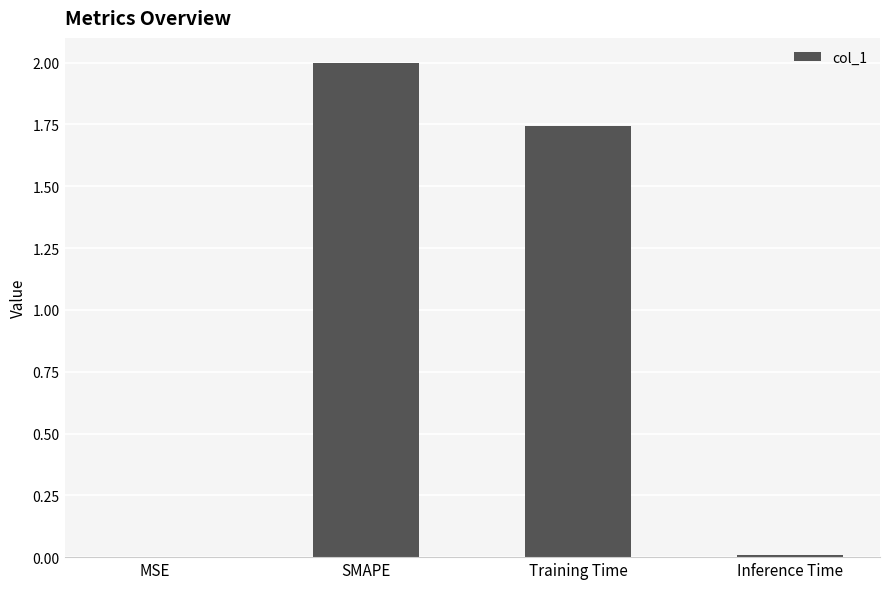

True or false: the data shows 0.0 at Inference Time.

True